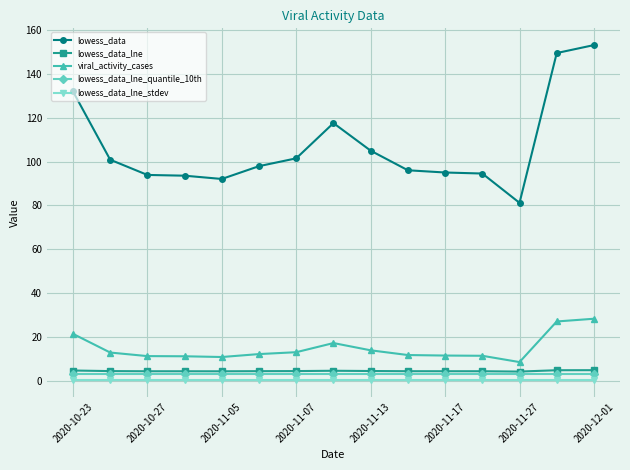

True or false: lowess_data_lne and lowess_data_lne_stdev cross at least once.

False